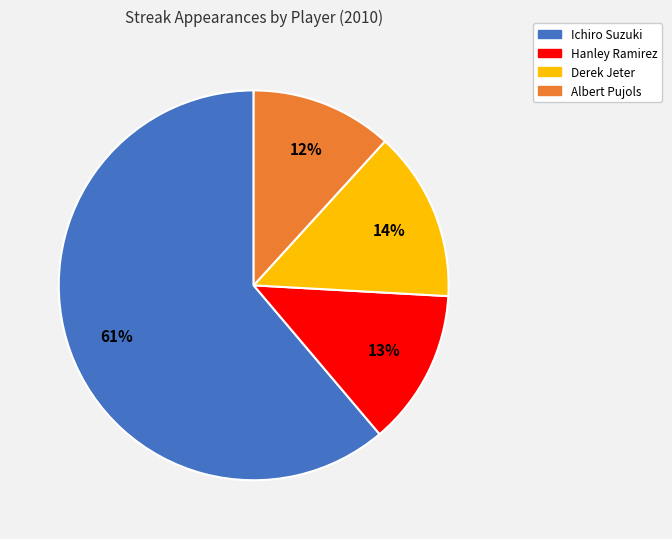

Do Hanley Ramirez and Ichiro Suzuki together represent more than half of the pie?

Yes